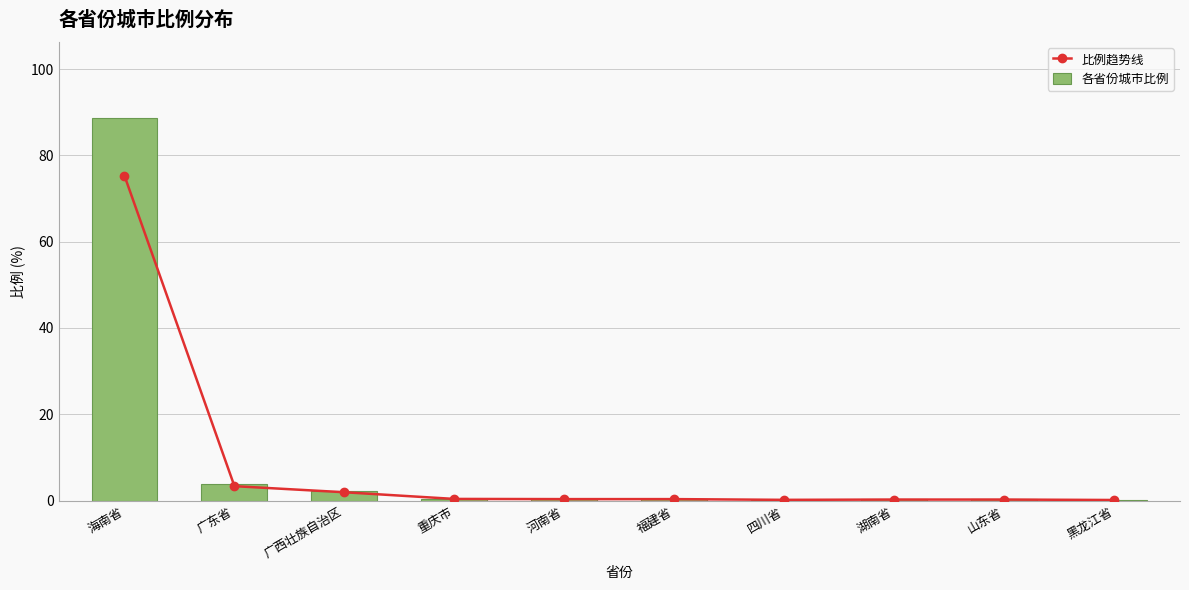

What is the value of the 各省份城市比例 bar at the 7th from the left?

0.2